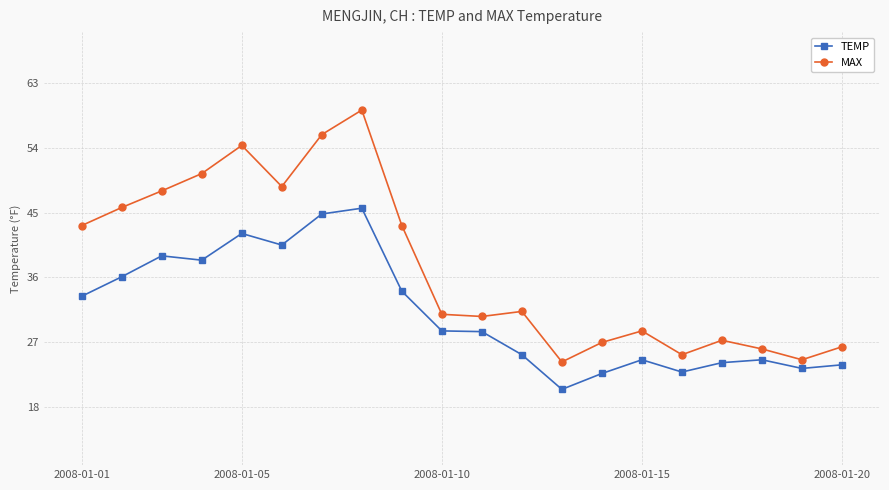

Which series has the widest spread of values?

MAX